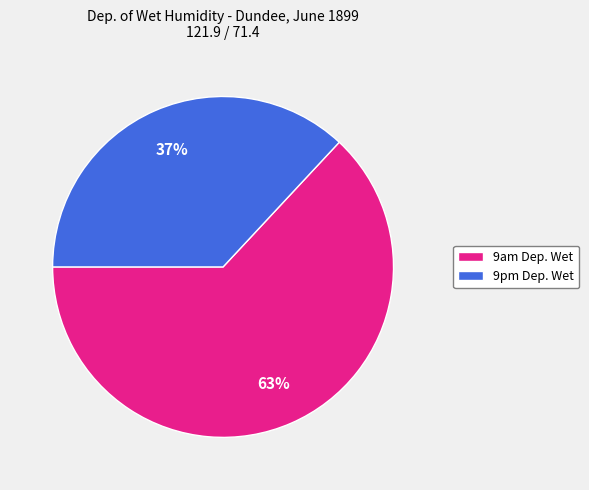

Does any single category account for the majority?

Yes